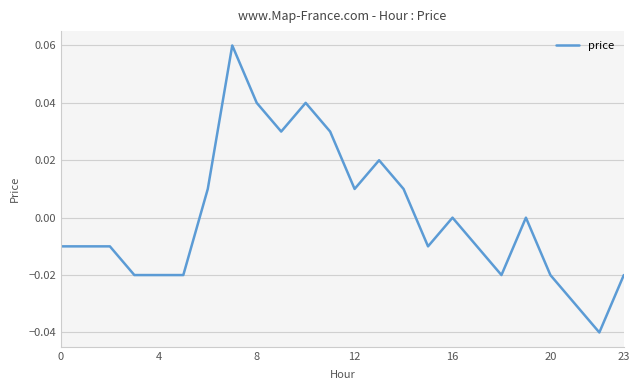

How many interior local peaks (higher than both neighbors) does the data have?

5